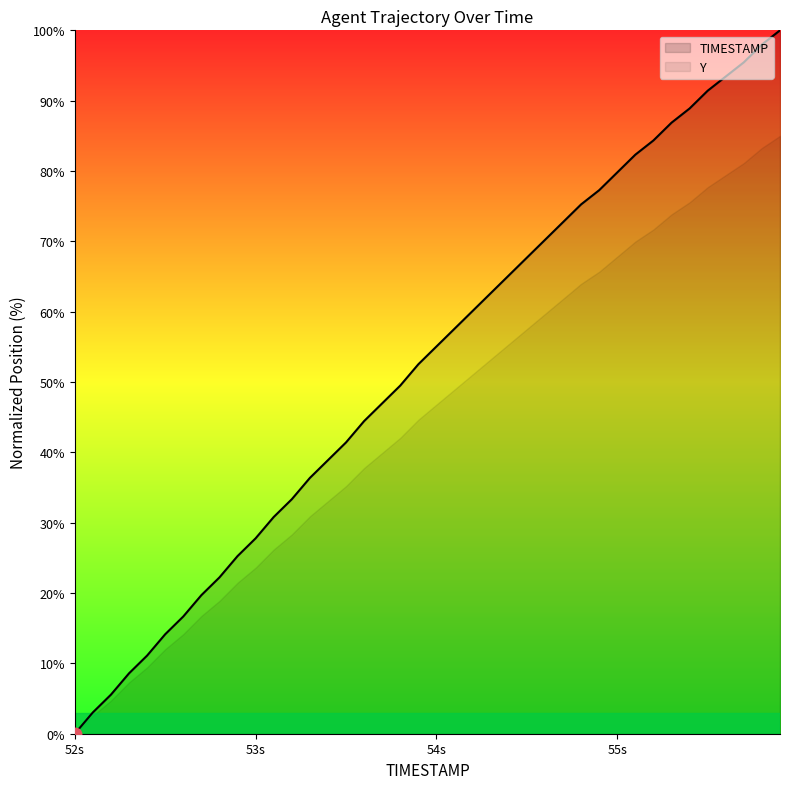

True or false: the data has more than 0 interior local peaks.

False